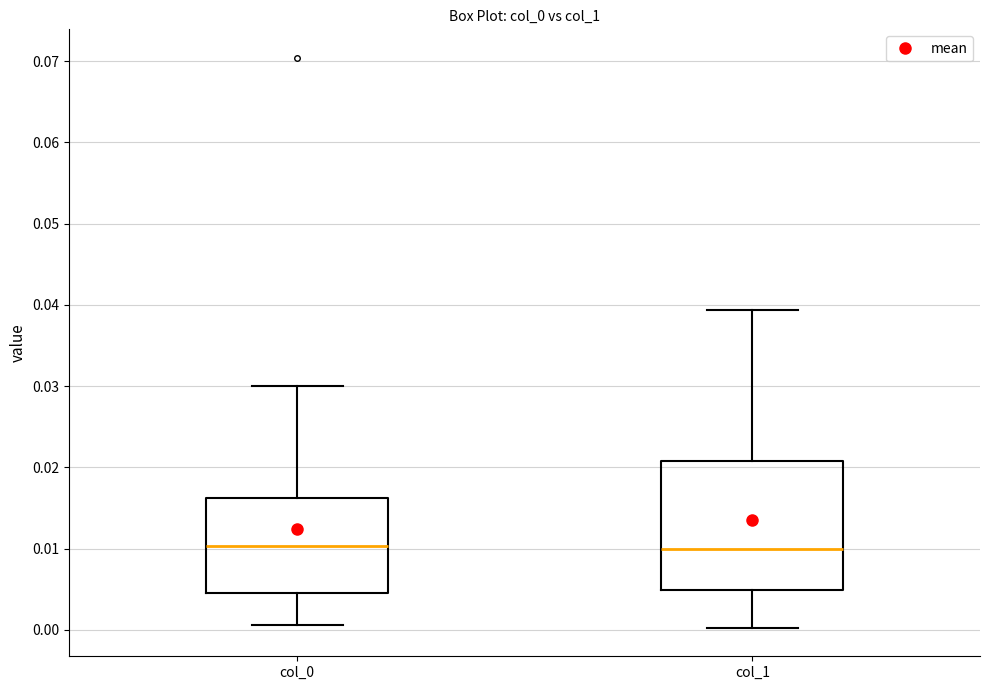

Reading left to right, read every box against the y-axis: the position of its median line, the range the box covers, and the ends of its whiskers. The values are not printed on the chart, so give them approximately, as read against the axis.

col_0: median 0.010, box 0.005 to 0.016, whiskers 0.001 to 0.030
col_1: median 0.010, box 0.005 to 0.021, whiskers 0.000 to 0.039